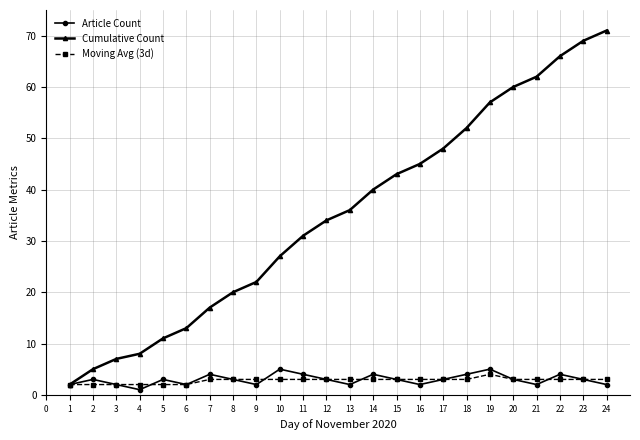

The value of Moving Avg (3d) at 22 is 3. True or false?

True